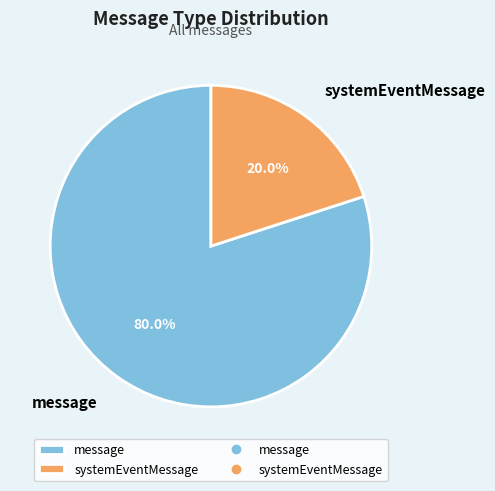

To the nearest percent, what is the difference between the largest and smallest slice percentages?

60%